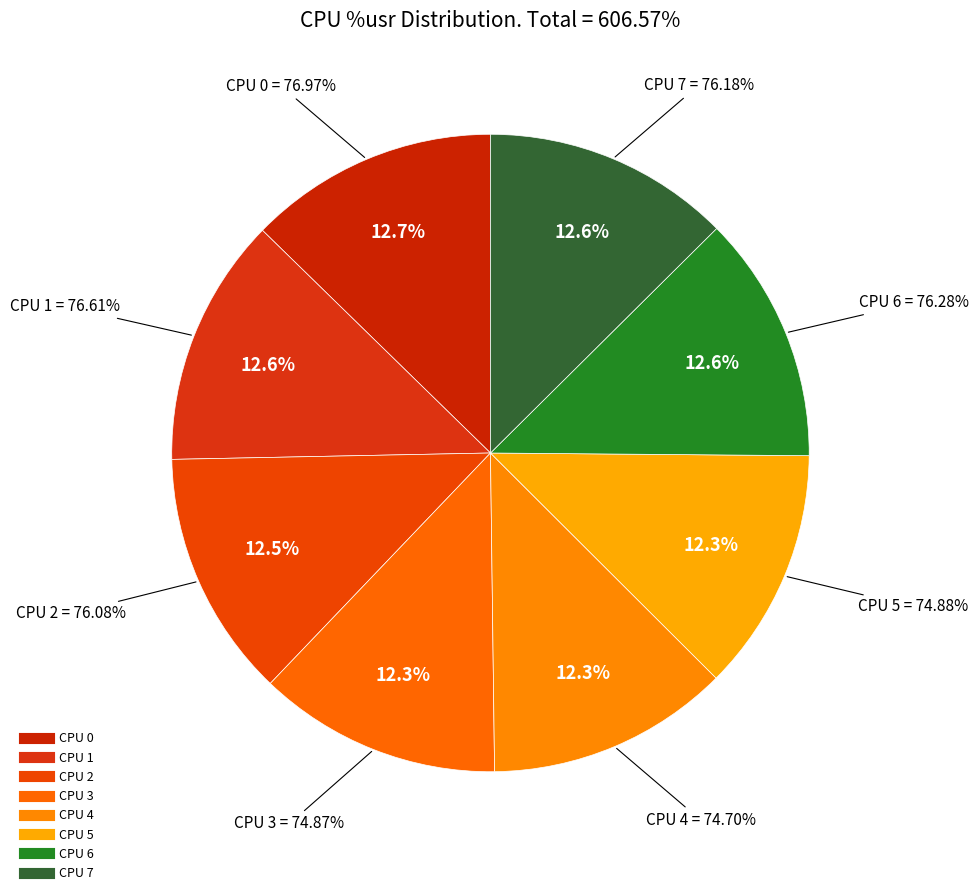

Approximately how many times larger is the value at CPU 0 compared to CPU 5?

1.0